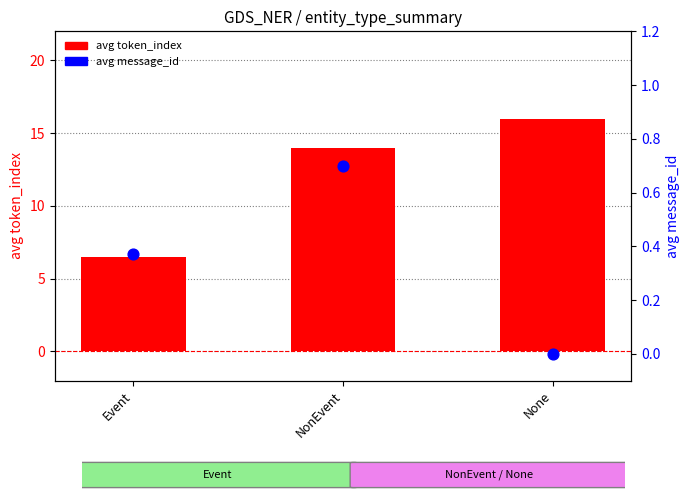

Which series contains the lowest Y value?

avg message_id